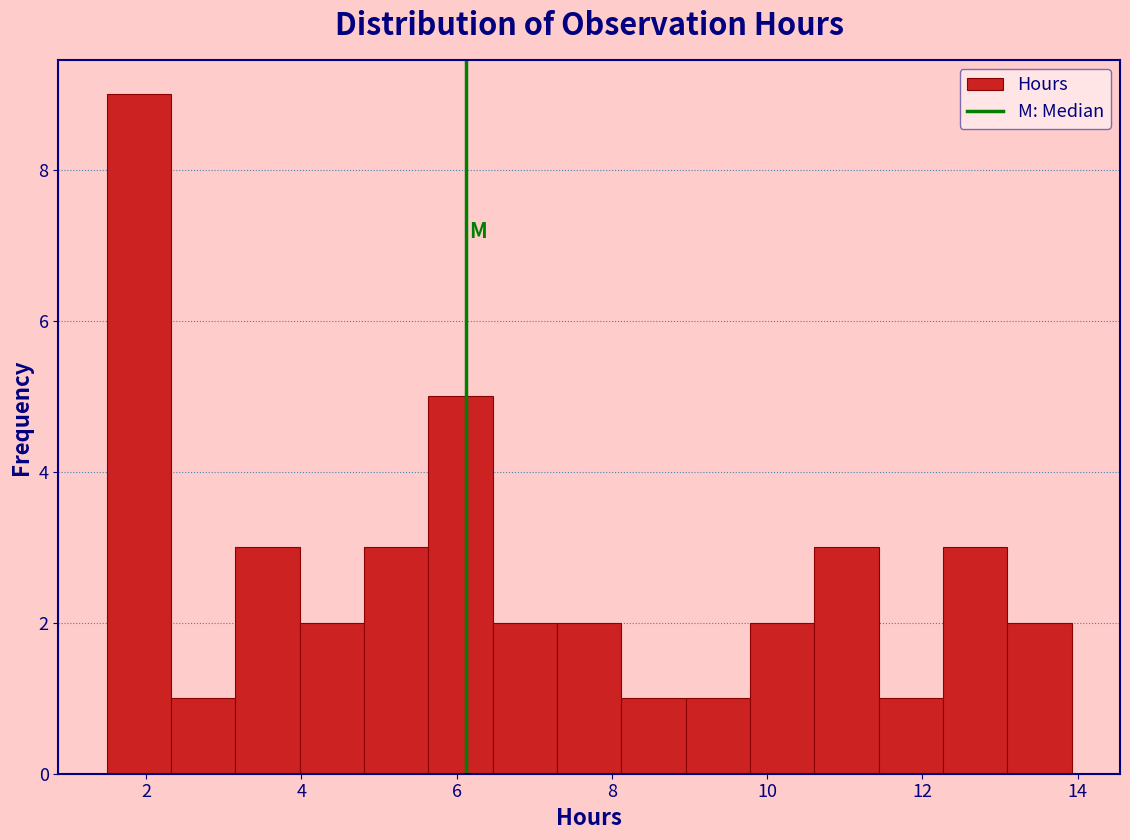

Which range on the x-axis has the tallest bar?

1.4 to 2.4